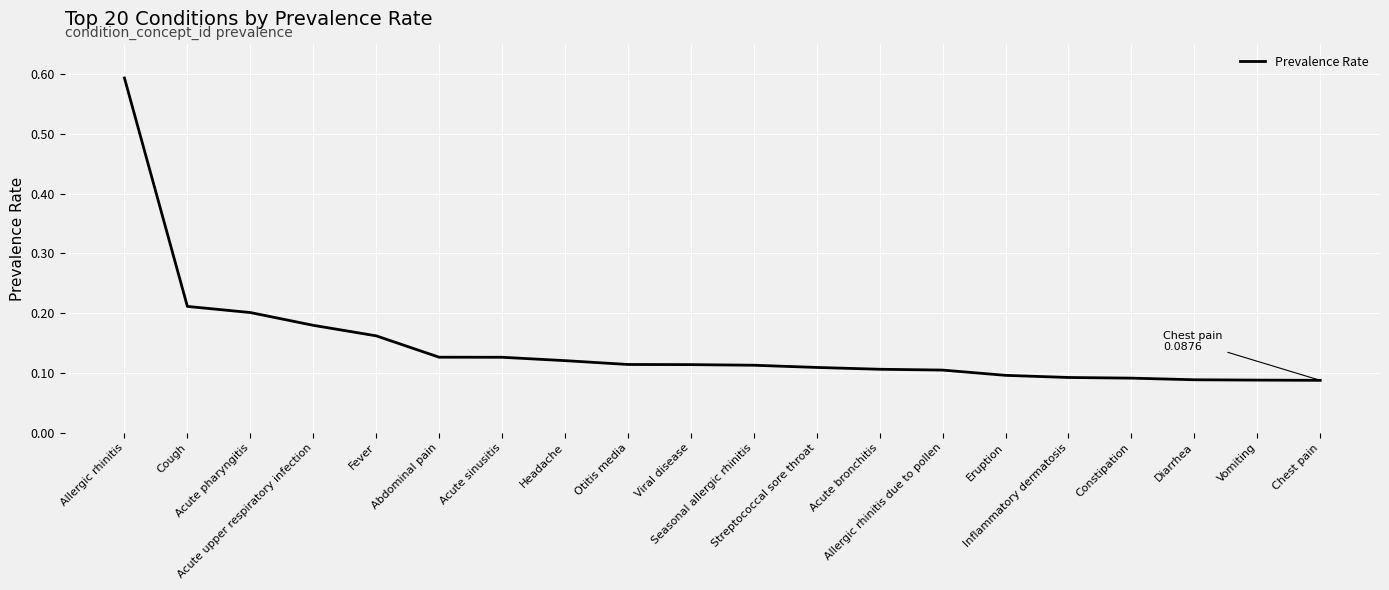

What is the greatest value displayed?

0.6